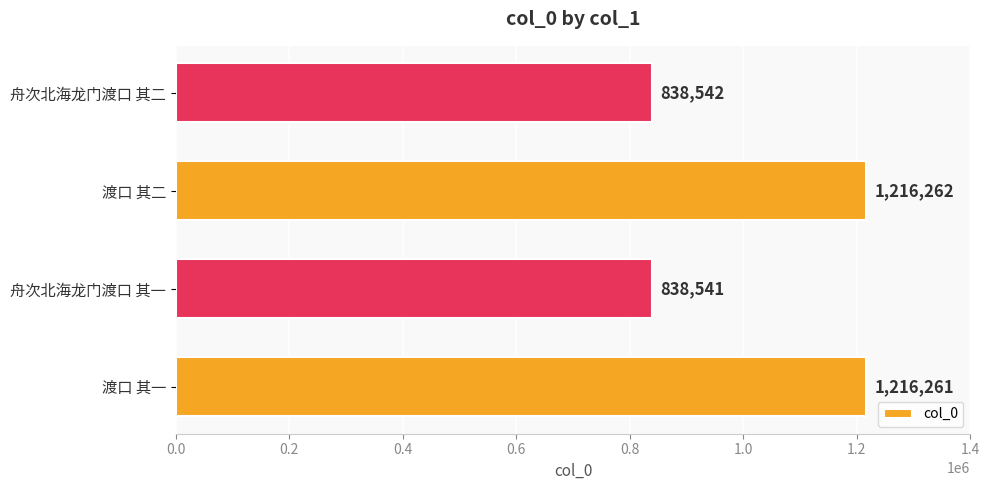

Is it true that the value at 渡口 其二 is 826204?

False